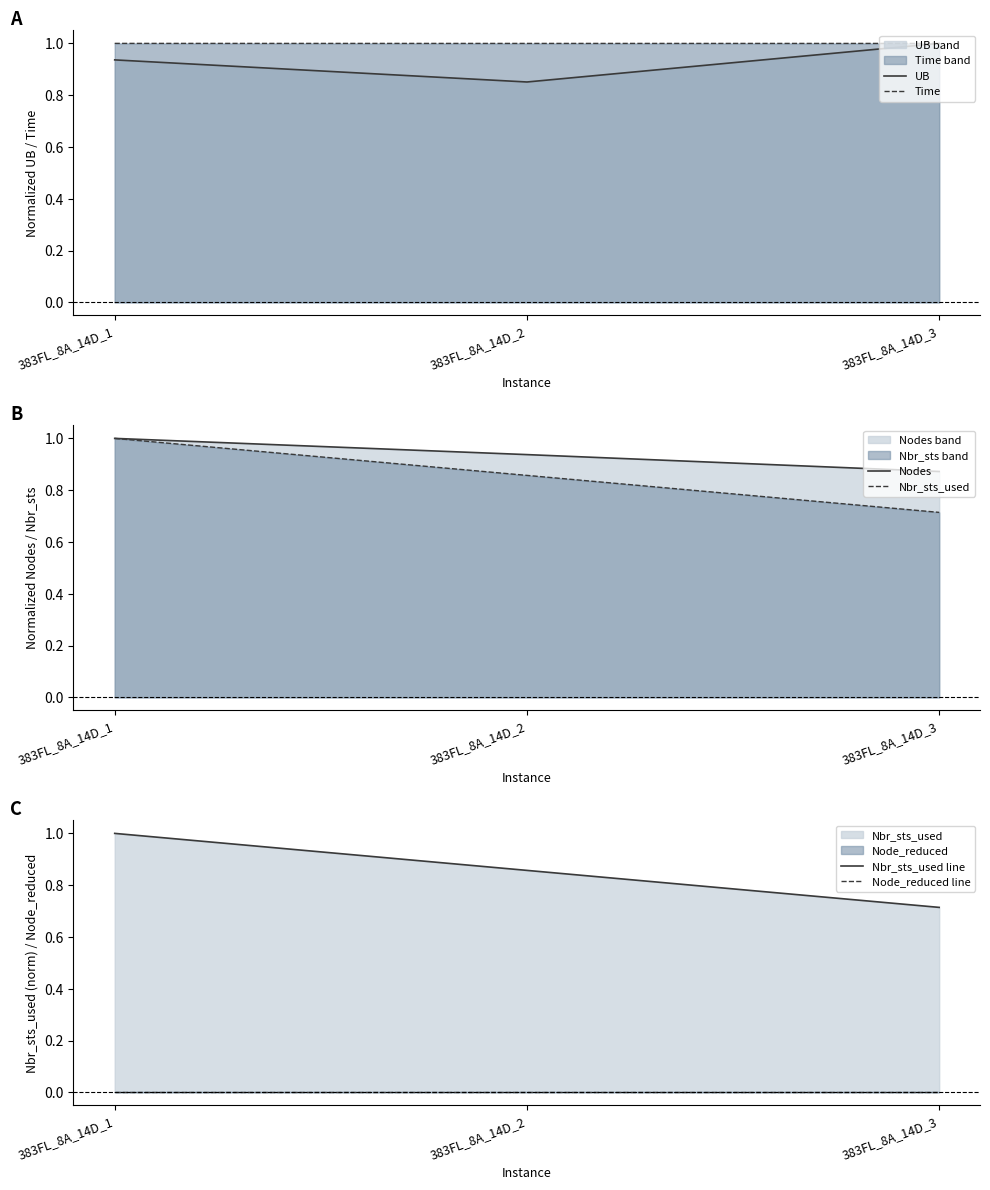

Read the Nbr_sts_used line value at 383FL_8A_14D_3.

0.7